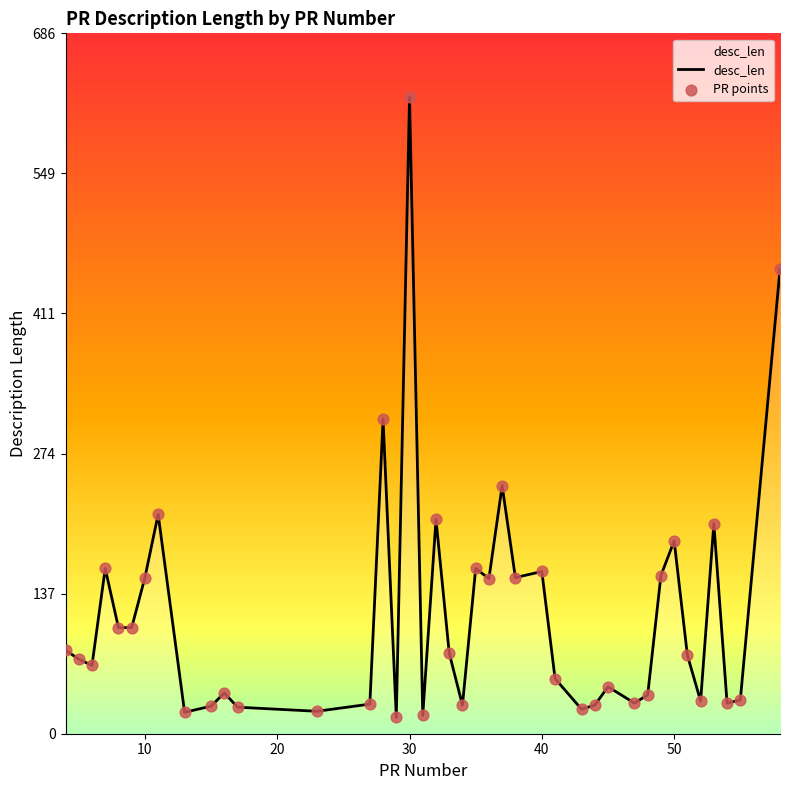

What is the smallest value displayed?

16